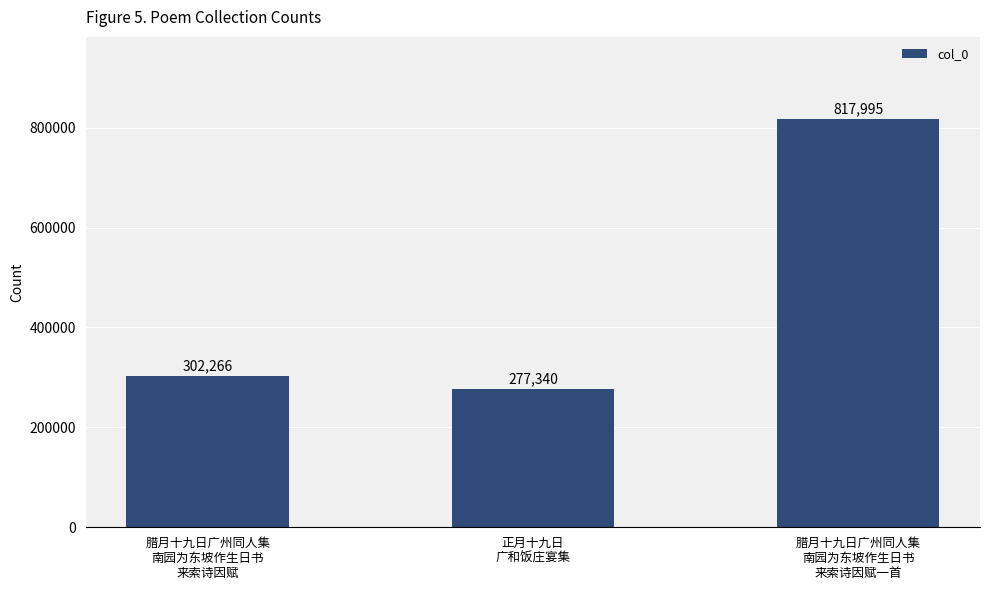

True or false: the data shows 302266 at 腊月十九日广州同人集
南园为东坡作生日书
来索诗因赋.

True